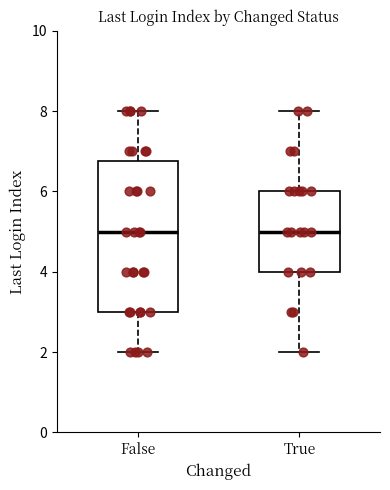

Which box is the tallest, from its lower edge to its upper edge?

False